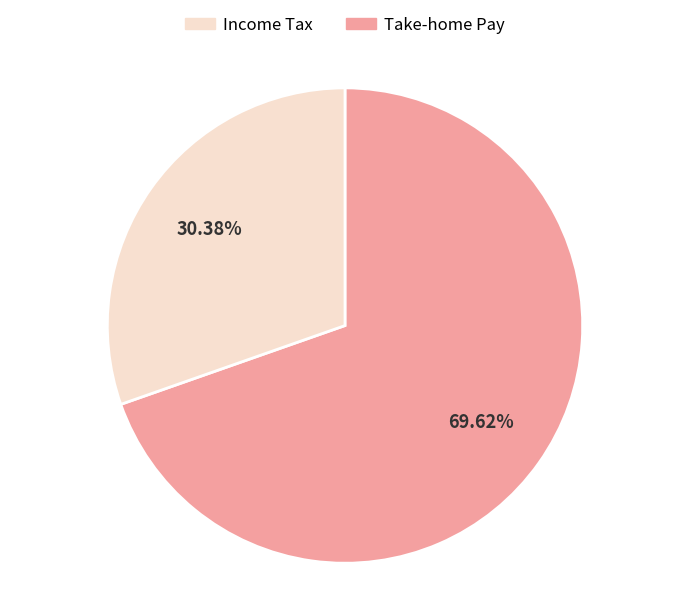

Does any single category account for the majority?

Yes